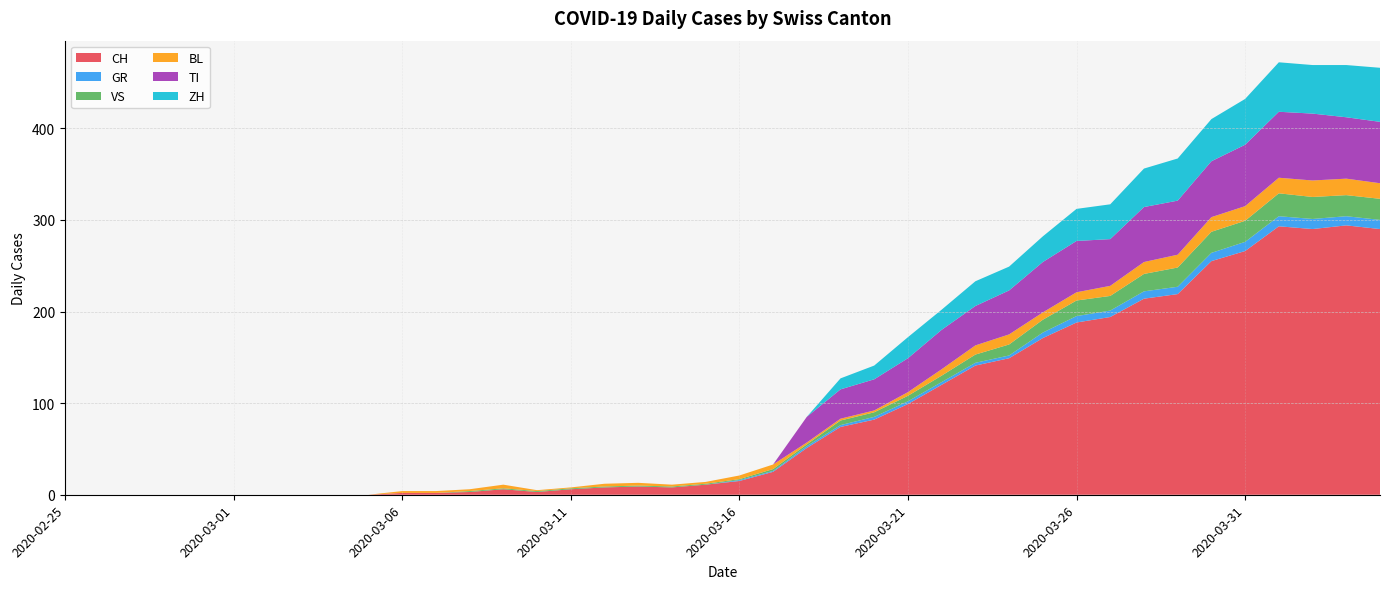

Reading left to right, extract all data points from this chart.

CH: 0	0	0	0	0	0	0	0	0	0	2	2	3	6	3	6	8	9	8	11	15	25	51	74	82	99	120	141	149	171	188	194	214	219	255	266	293	290	294	290
GR: 0	0	0	0	0	0	0	0	0	0	0	0	0	0	0	0	0	0	0	0	1	1	2	2	3	3	3	3	3	6	7	7	8	8	9	10	11	11	10	10
VS: 0	0	0	0	0	0	0	0	0	0	0	0	1	1	1	1	1	1	1	1	1	2	2	5	5	6	7	9	12	14	17	16	19	21	23	23	25	24	23	23
BL: 0	0	0	0	0	0	0	0	0	0	2	2	2	4	1	1	3	3	2	2	4	5	2	2	2	4	7	10	11	8	9	11	13	14	16	16	17	18	18	17
TI: 0	0	0	0	0	0	0	0	0	0	0	0	0	0	0	0	0	0	0	0	0	0	28	32	34	37	43	43	48	55	56	51	60	59	61	67	72	73	67	67
ZH: 0	0	0	0	0	0	0	0	0	0	0	0	0	0	0	0	0	0	0	0	0	0	0	12	15	23	22	27	26	28	35	38	42	46	46	50	54	53	57	59